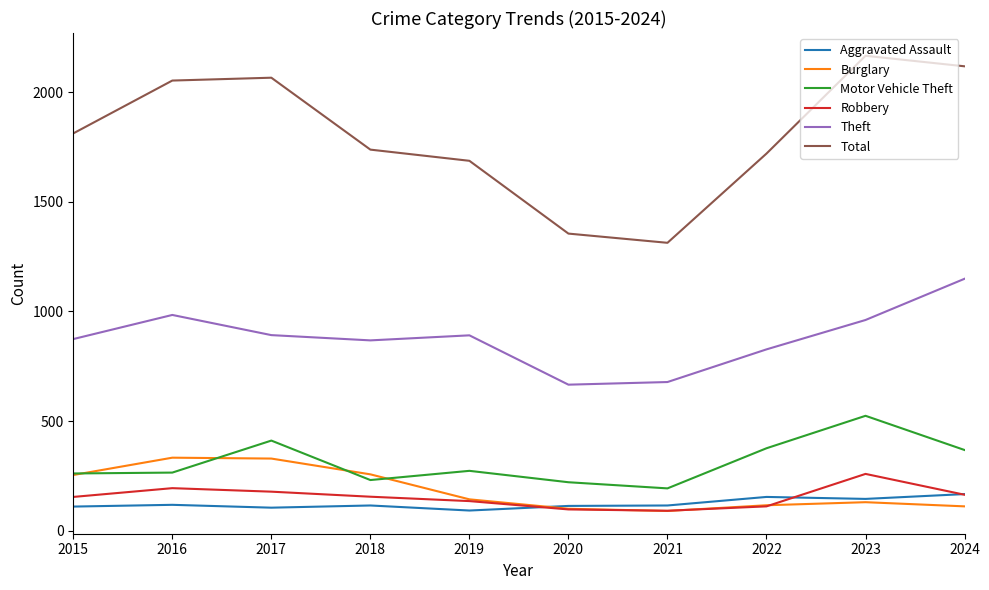

Is the value of Burglary at 2018 greater than the value of Robbery at 2021?

Yes